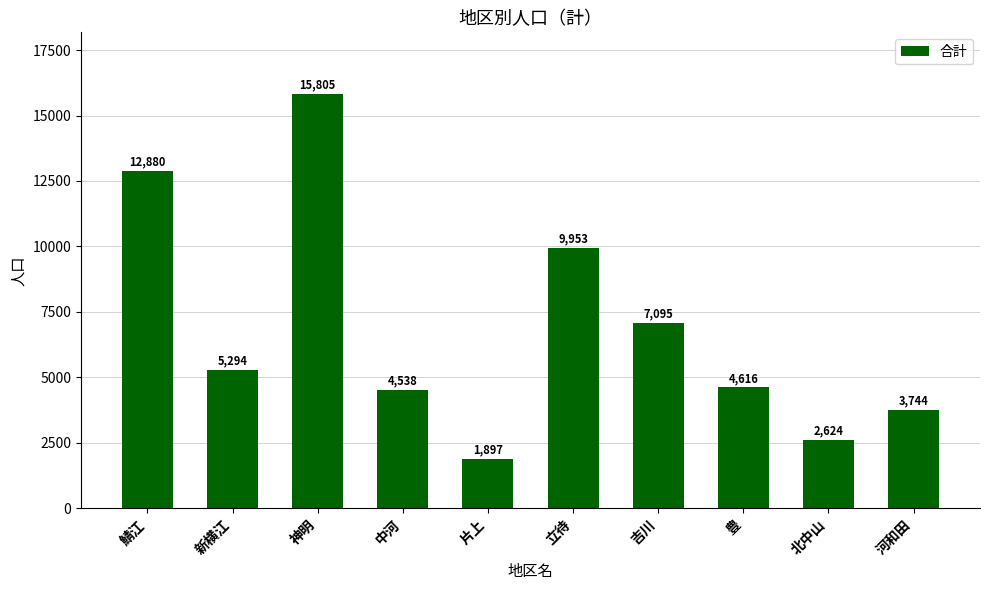

What is the sum of the values at 吉川 and 豊?

11711